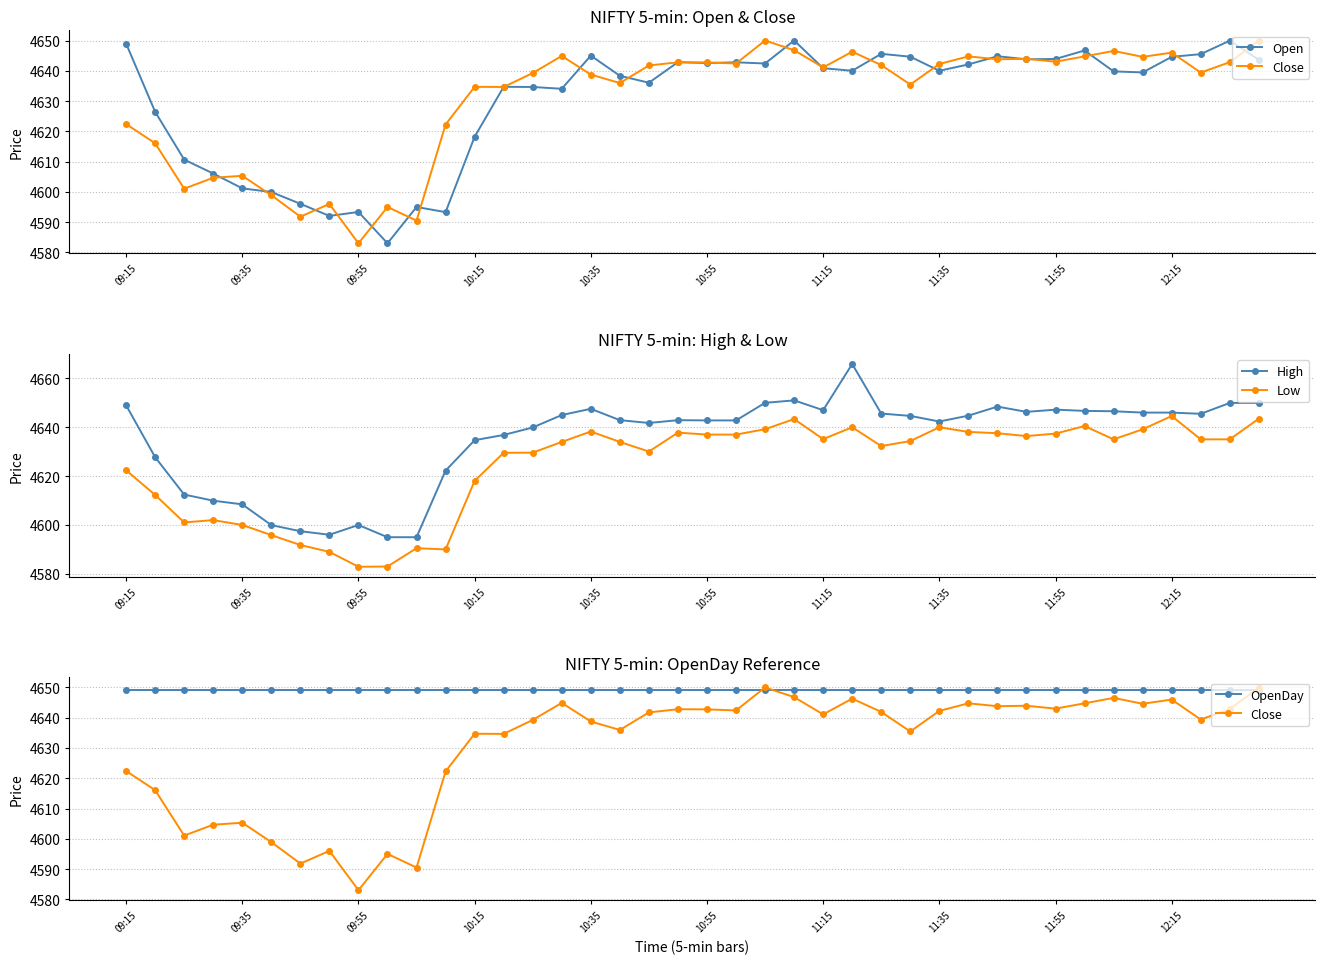

What is the minimum value for High?

4595.0